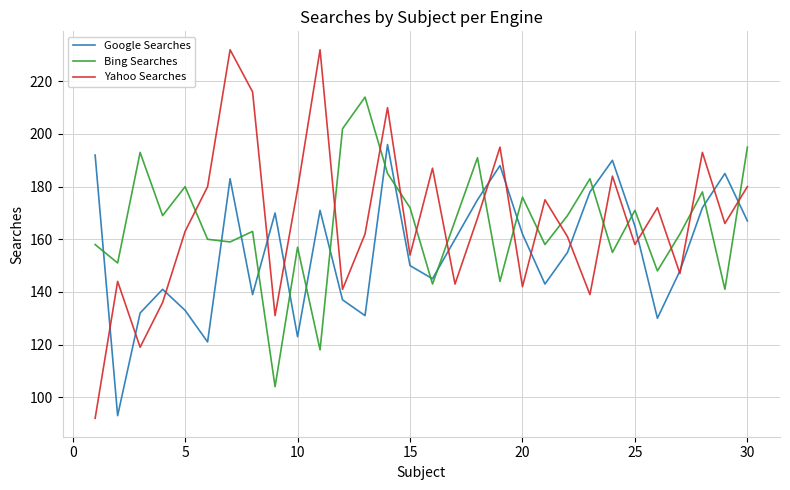

True or false: Bing Searches and Google Searches cross at least once.

True